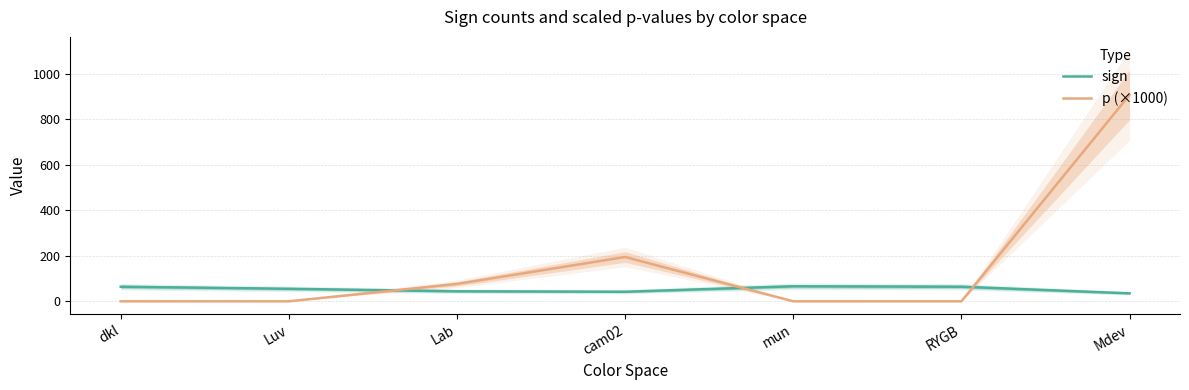

Where is sign nearest to the value 50?

Luv